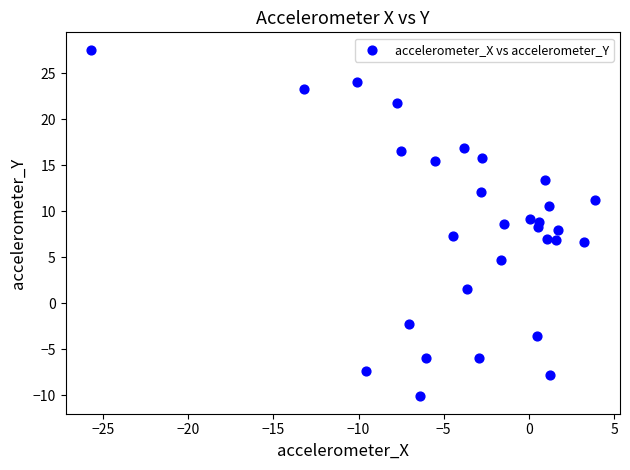

What is the range of X values (max minus min)?

29.6